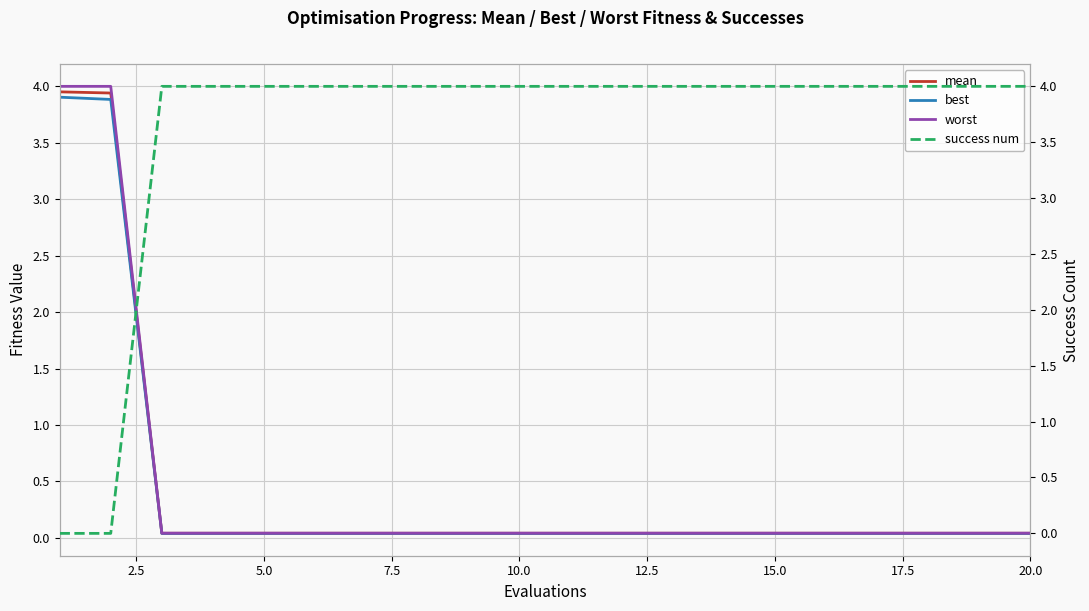

True or false: worst has more than 1 points higher than both neighbors.

False